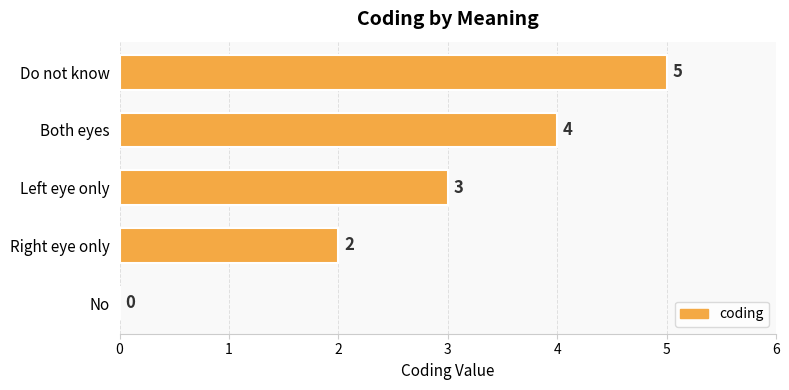

Is it true that the value at Left eye only is 5?

False